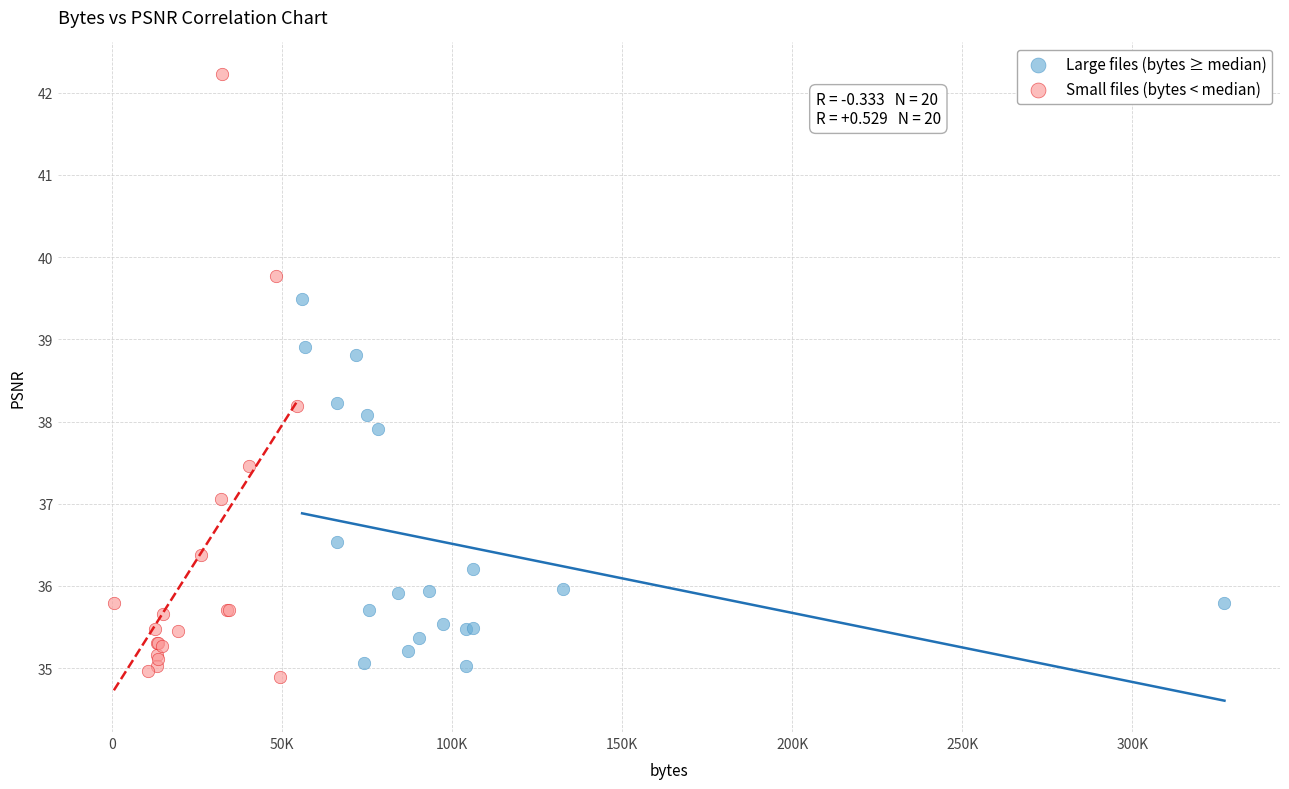

Which series contains the highest Y value?

Small files (bytes < median)